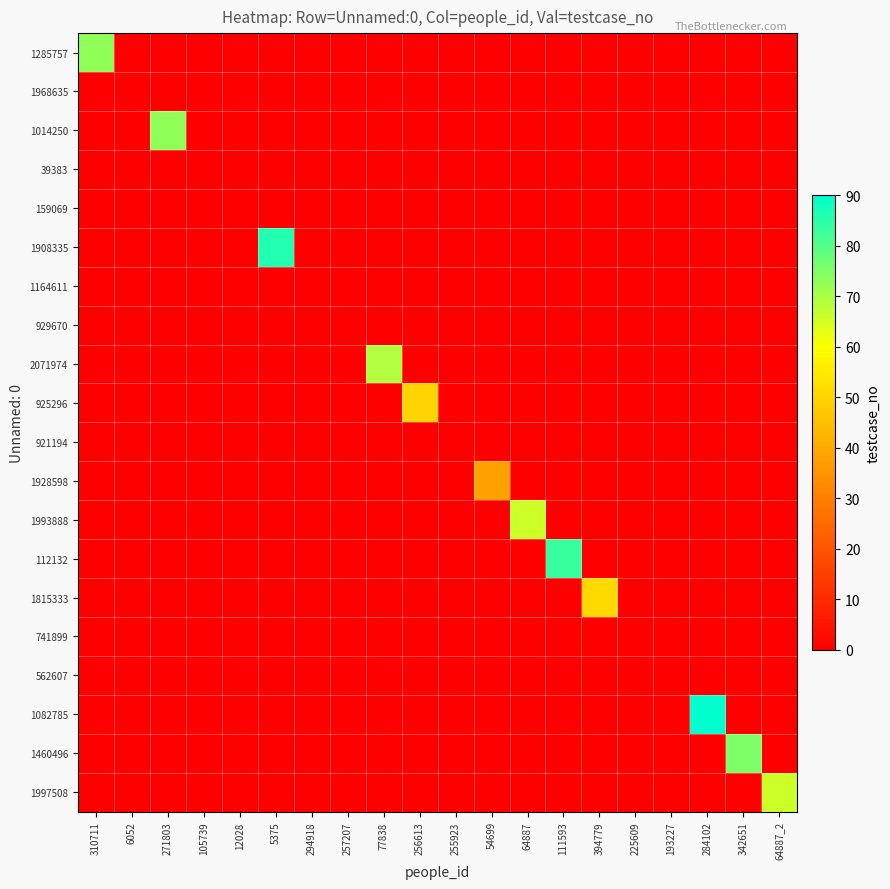

At which category does the chart reach its peak across all series?

284102